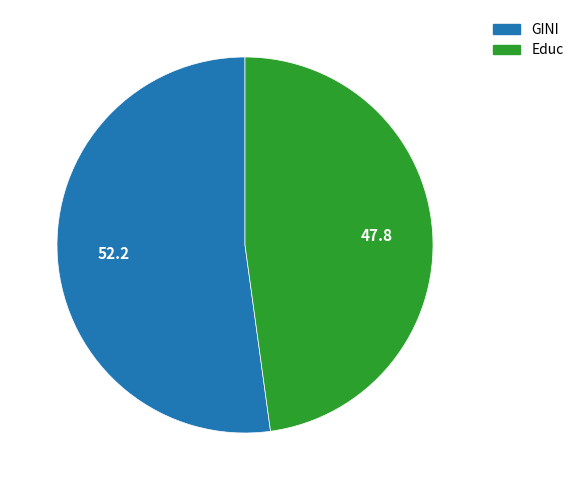

Which has a higher value, GINI or Educ?

GINI